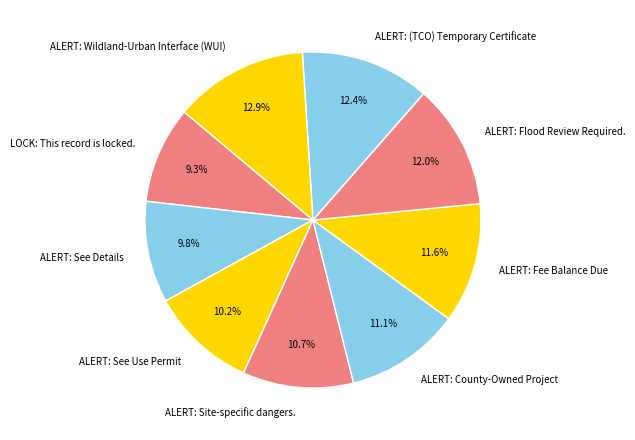

Combined, what portion of the pie is LOCK: This record is locked. and ALERT: See Details?

19.1%